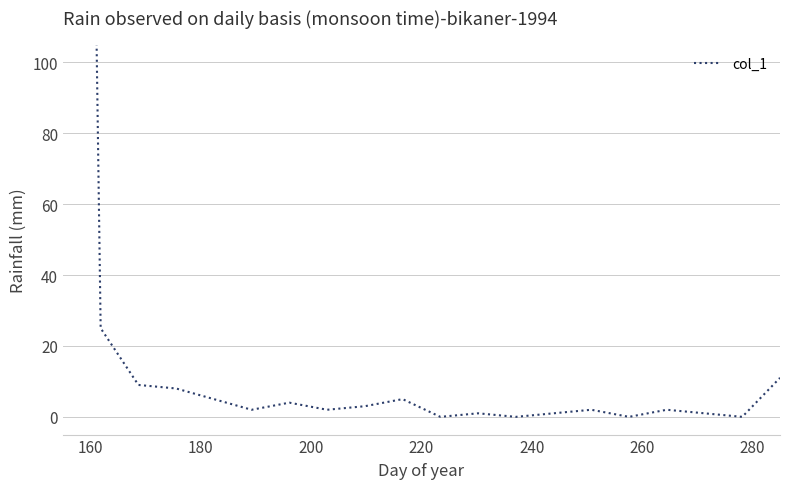

What is the value of the 4th point from the left?

8